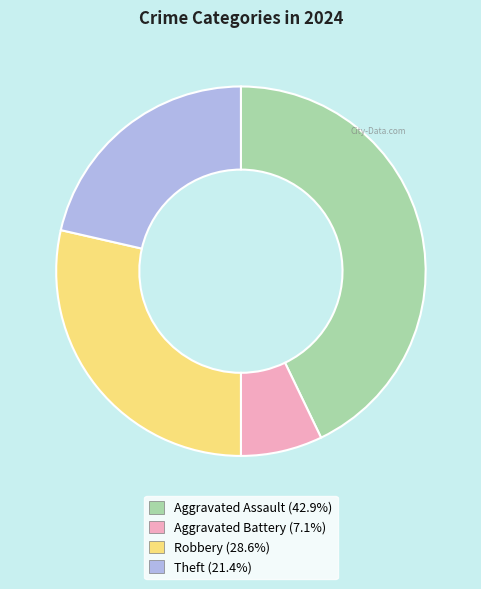

Is the sum of Aggravated Assault and Theft greater than half?

Yes